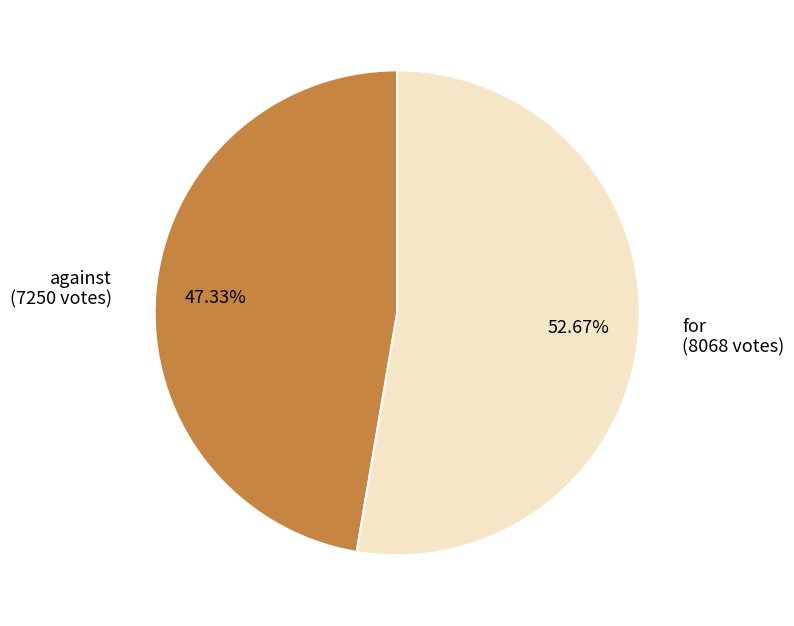

To the nearest percent, what is the difference between the largest and smallest slice percentages?

5%